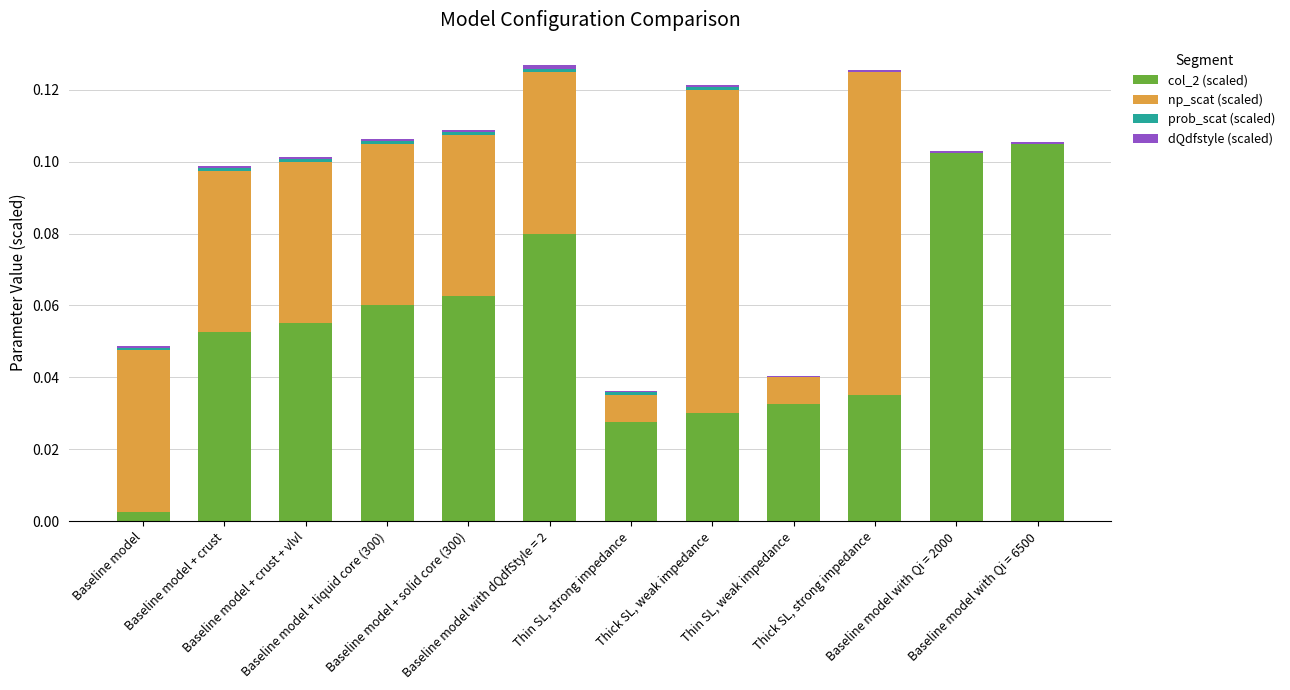

Which series has the widest spread of values?

col_2 (scaled)